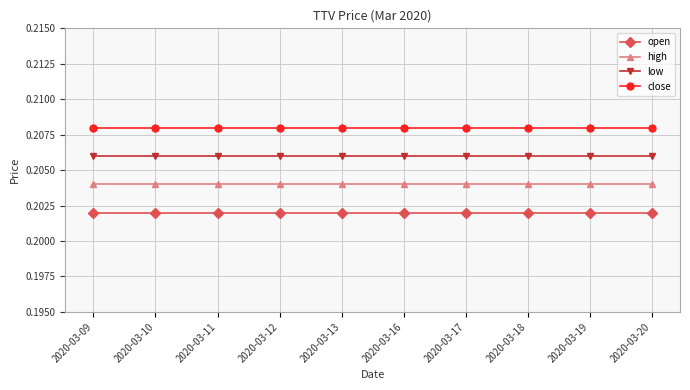

What is the sum of the low values at 2020-03-18 and 2020-03-11?

0.4